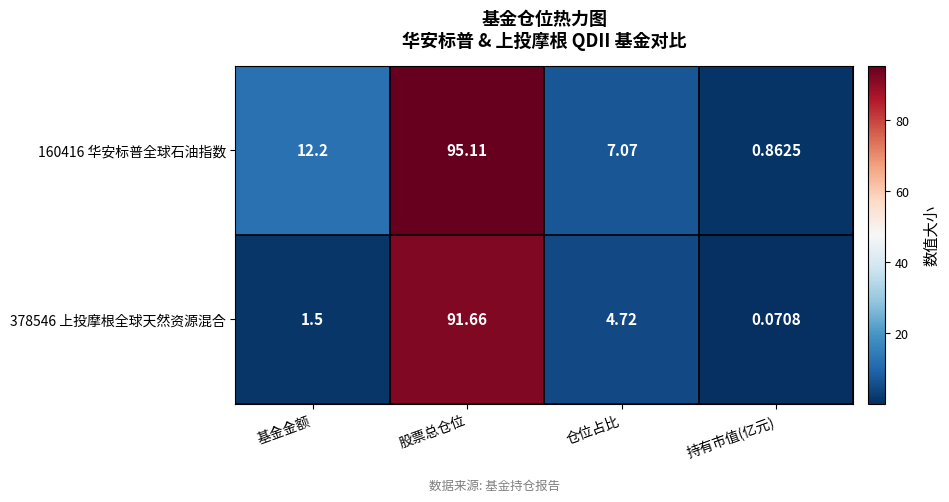

Which category has the highest value across all series?

股票总仓位